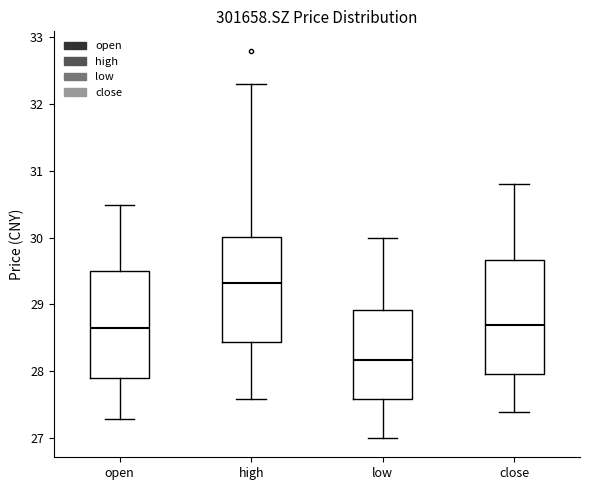

Which box has the lowest median line?

low